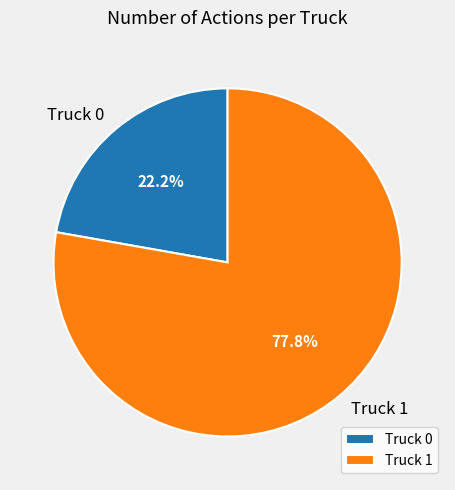

Is it true that Truck 0 is 15% of the pie?

False